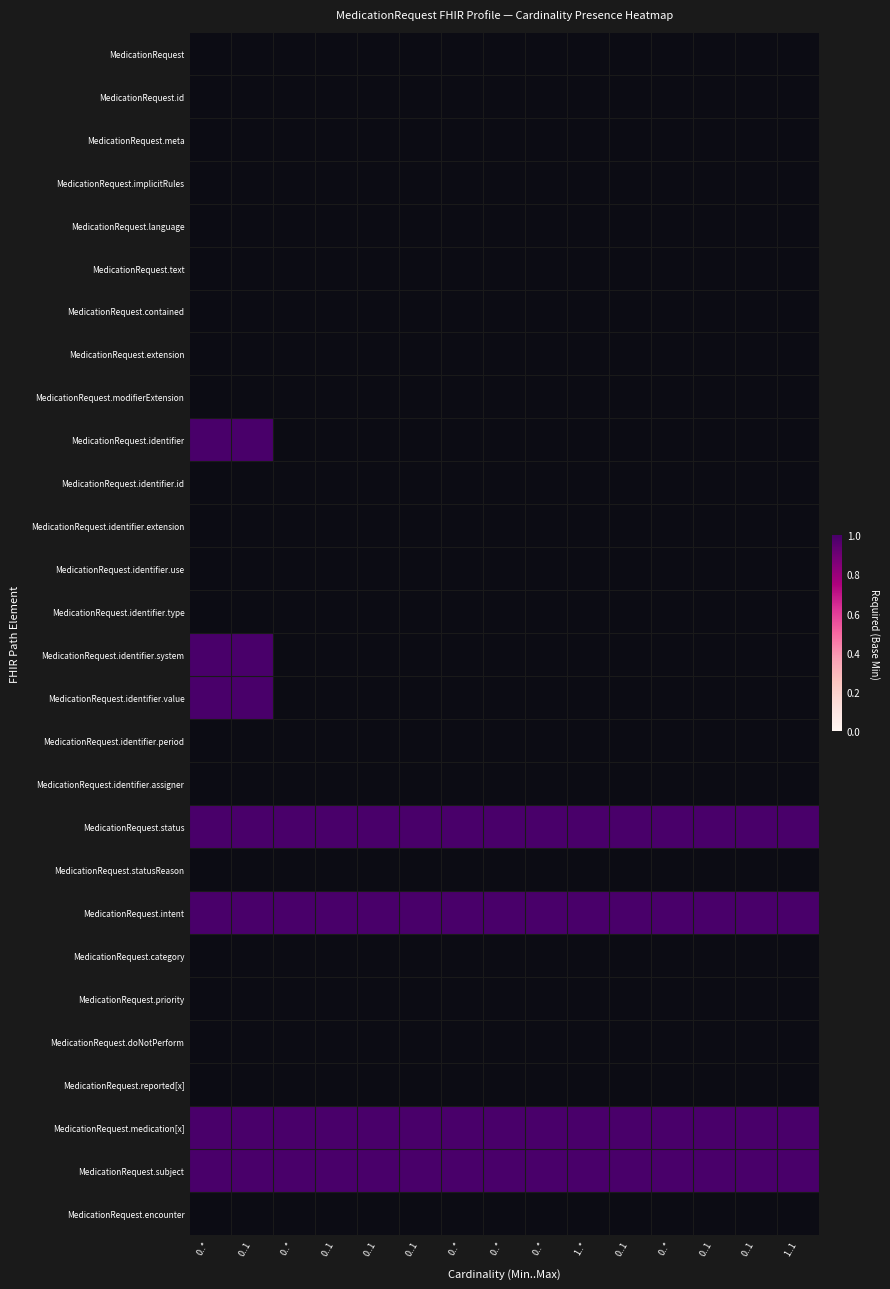

What is the total value across all series at 0..*?

7